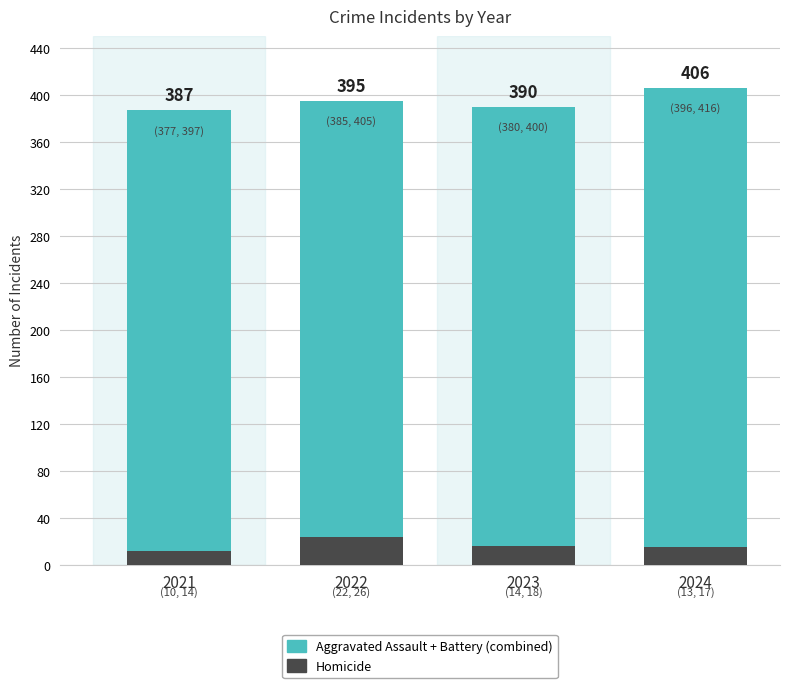

List the labels in order of Homicide value, smallest first.

2021, 2024, 2023, 2022